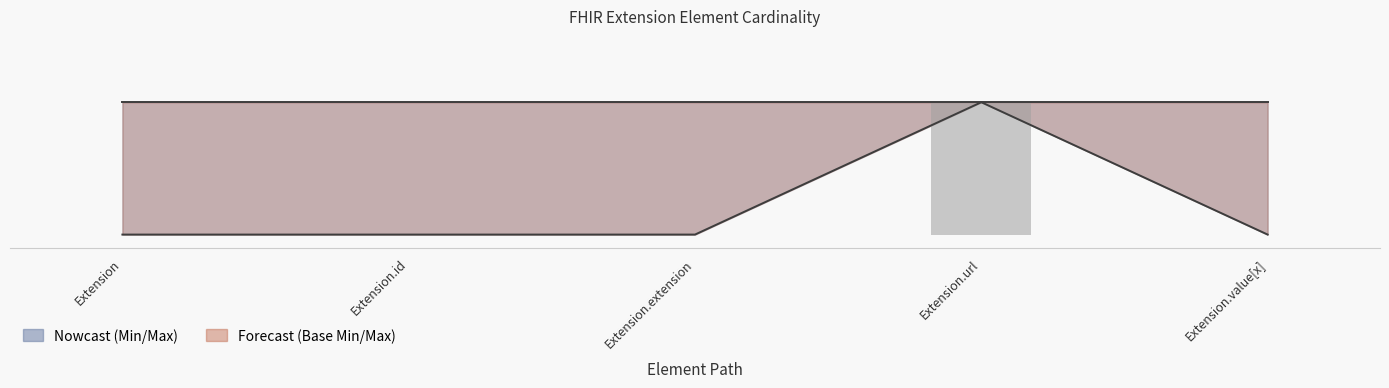

What position from the left is Extension.extension?

3